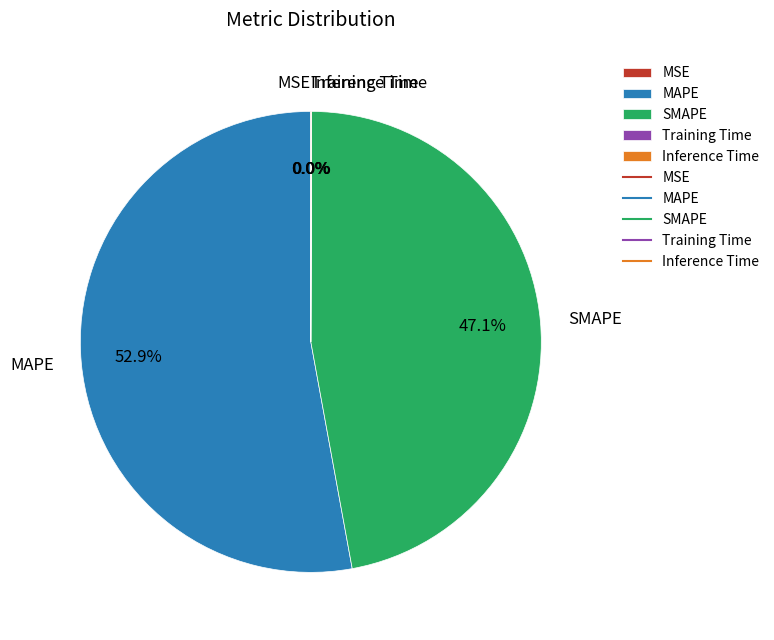

Which slice represents more than half of the pie?

MAPE